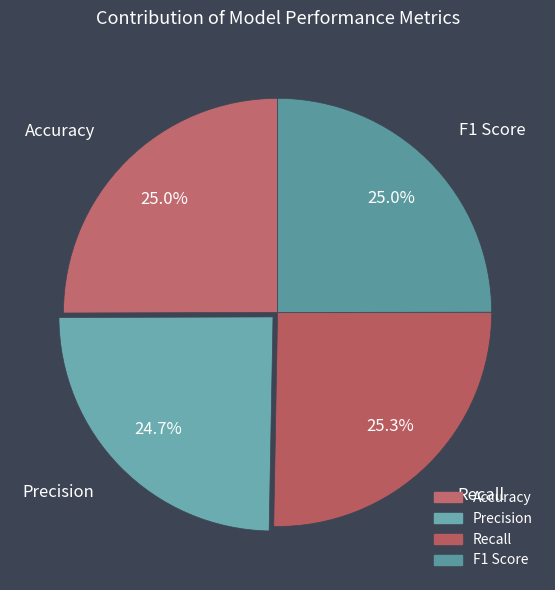

How many segments does this pie chart have?

4